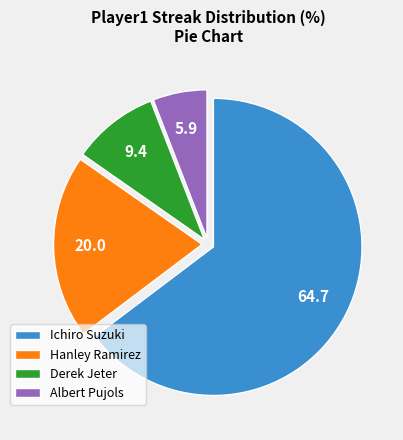

Is it true that Ichiro Suzuki is 70% of the pie?

False